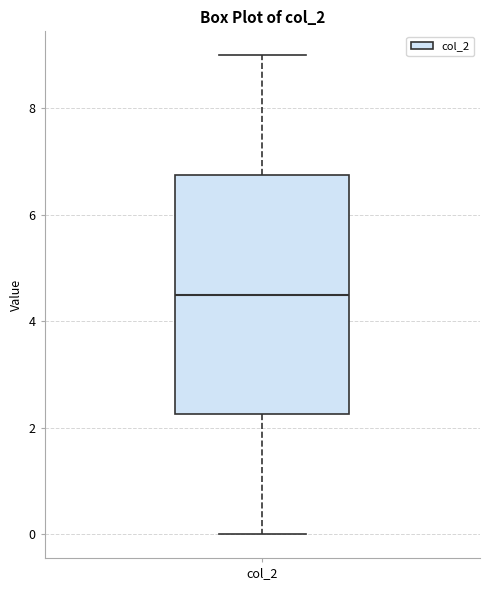

Where does the median line of the box for col_2 sit on the y-axis? The values are not printed on the chart, so give them approximately, as read against the axis.

4.6